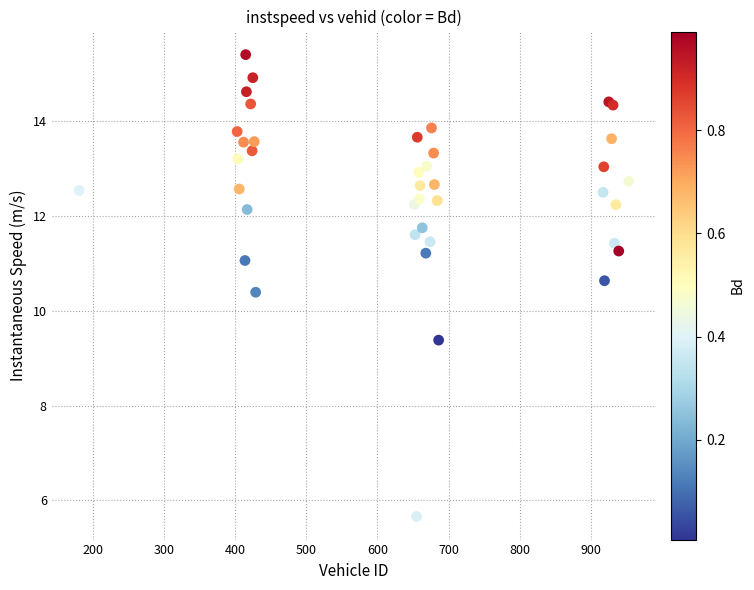

What Y value in the scatter plot is closest to 10?

10.4